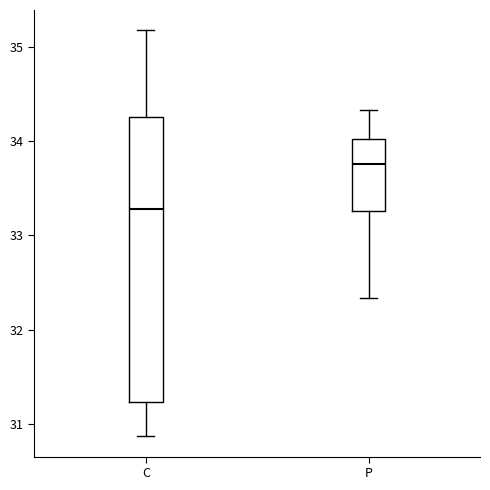

Reading left to right, transcribe this box plot: for each box, give where its median line is, the range the box spans, and where its two whiskers end, as read against the y-axis. The values are not printed on the chart, so give them approximately, as read against the axis.

C: median 33.3, box 31.2 to 34.3, whiskers 30.9 to 35.2
P: median 33.8, box 33.3 to 34.0, whiskers 32.3 to 34.3